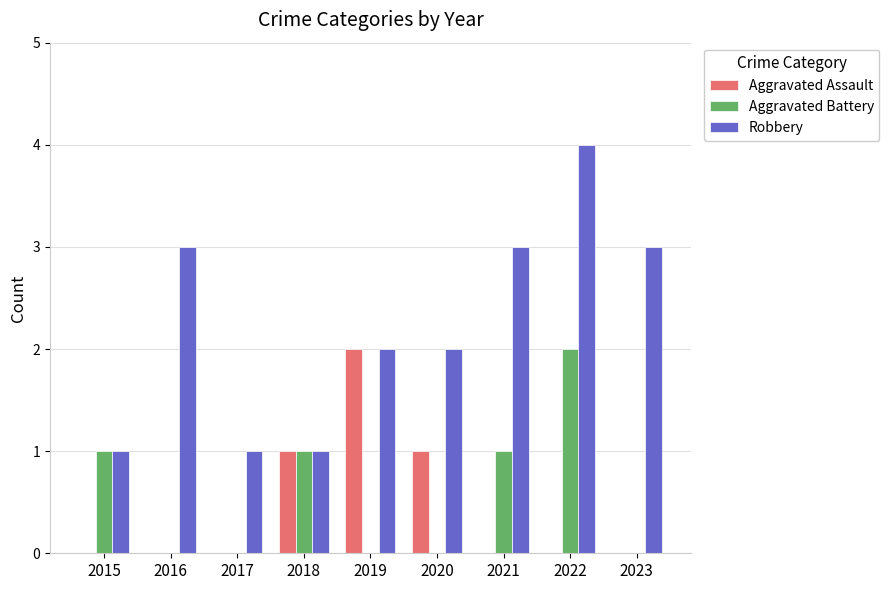

At which category is the sum across all series the highest?

2022